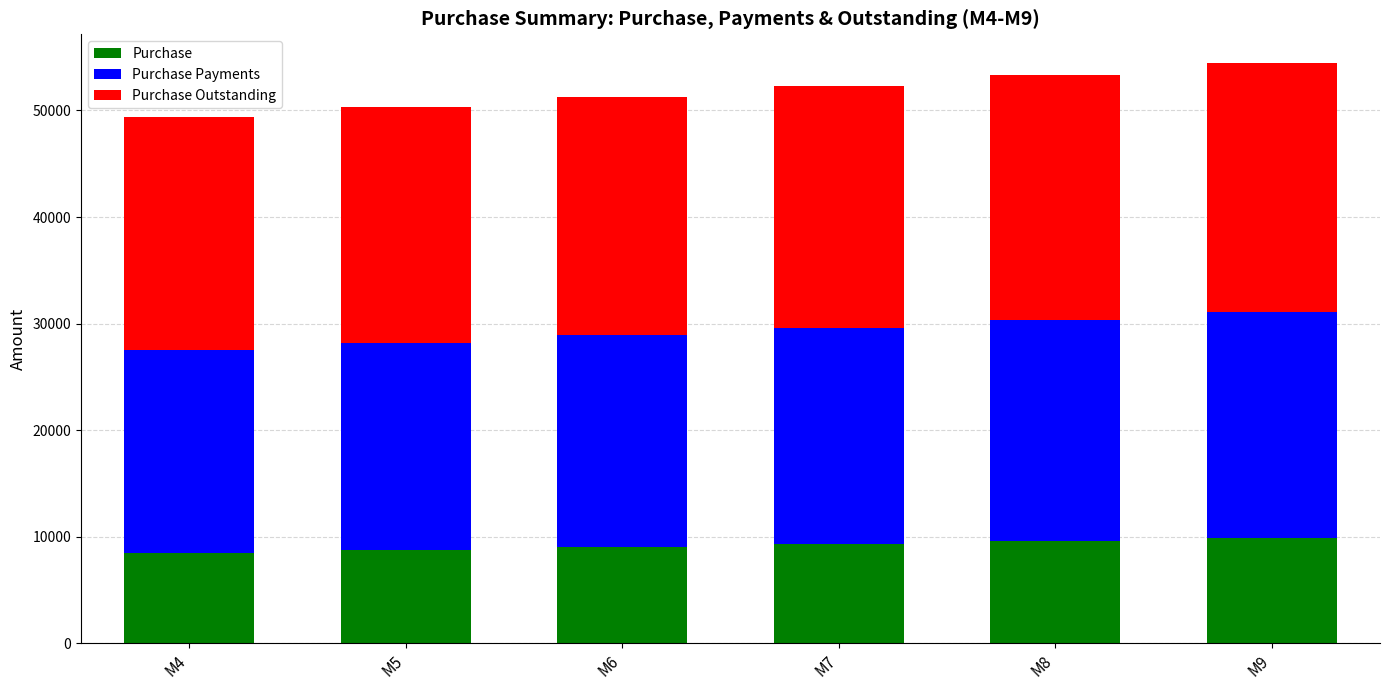

Reading left to right, transcribe the values for Purchase.

M4=8523.3	M5=8779.0	M6=9042.3	M7=9313.6	M8=9593.0	M9=9880.8